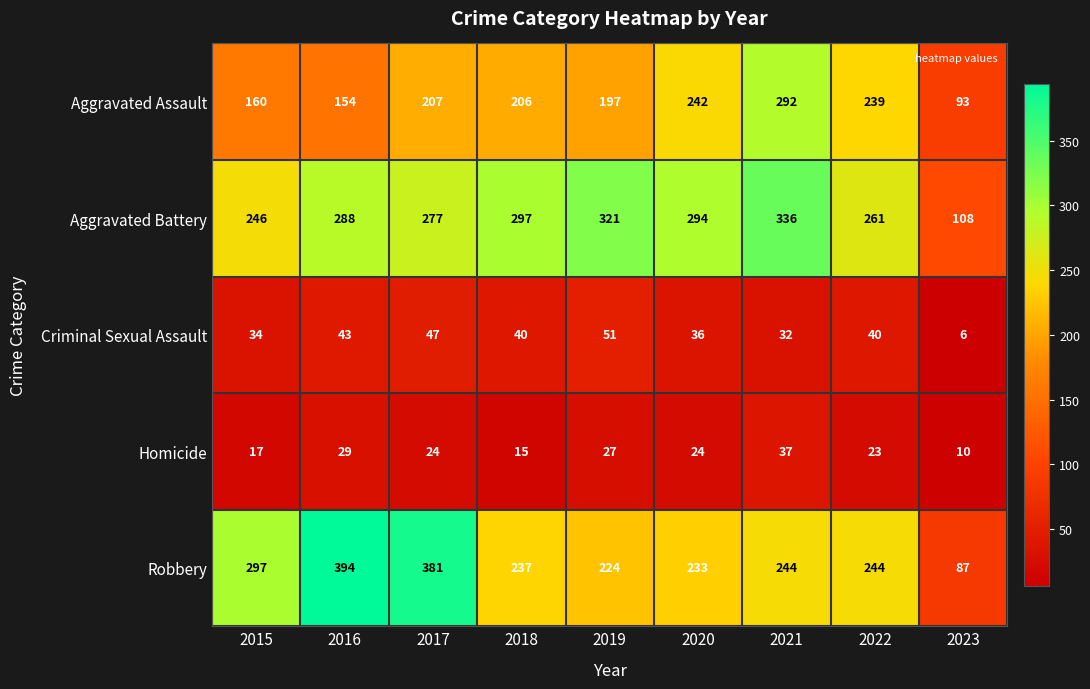

At which label is Criminal Sexual Assault closest to 28?

2021